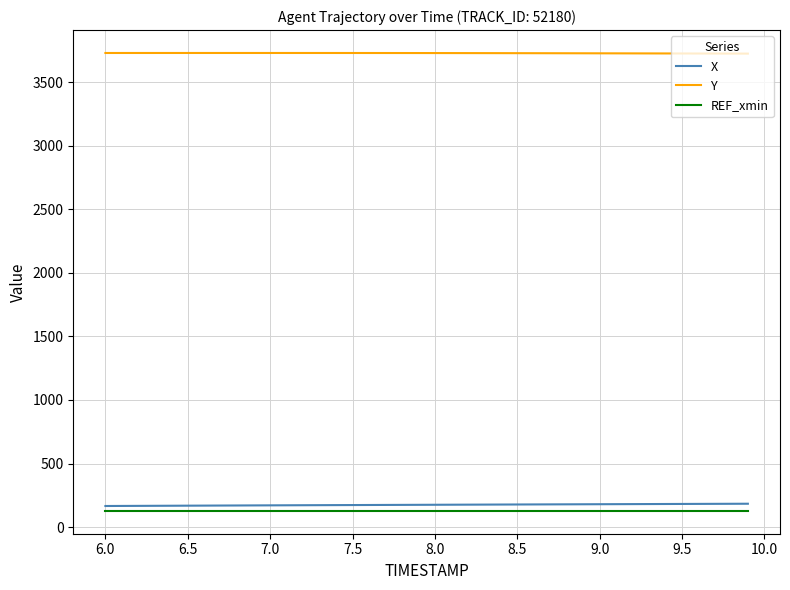

True or false: REF_xmin and Y intersect in this chart.

False